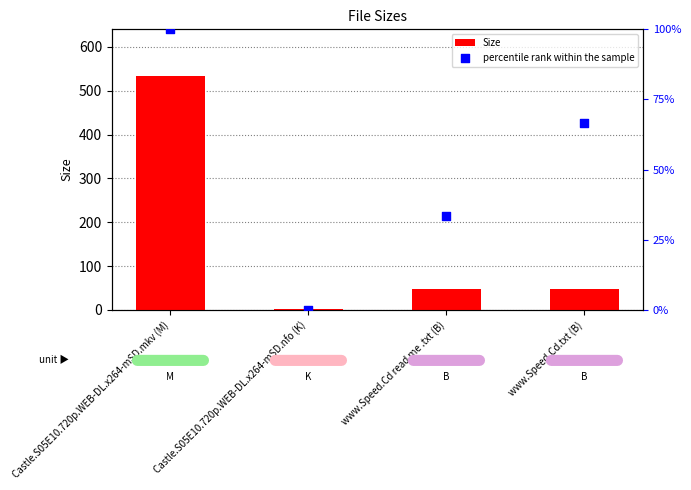

What is the total value across all series at Castle.S05E10.720p.WEB-DL.x264-mSD.mkv (M)?

633.4